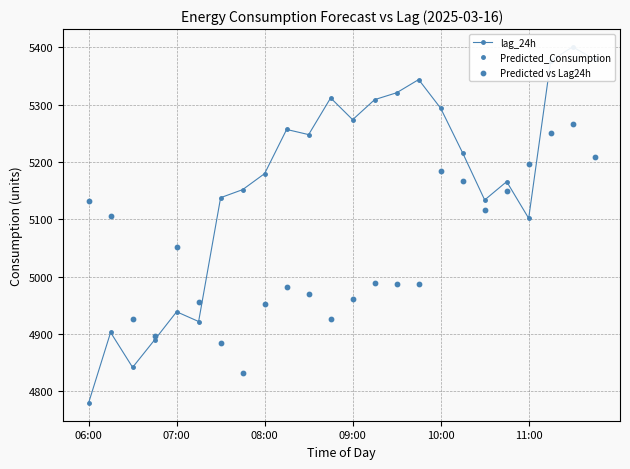

At how many categories does at least one series exceed 4962?

21